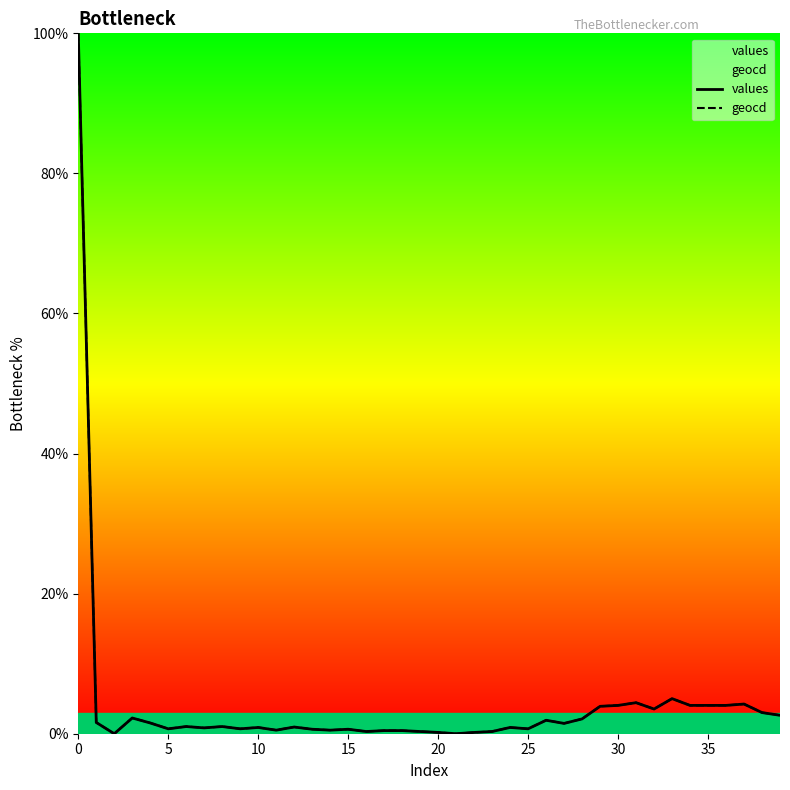

What is the difference between the maximum and second lowest values in the geocd series?

100.0